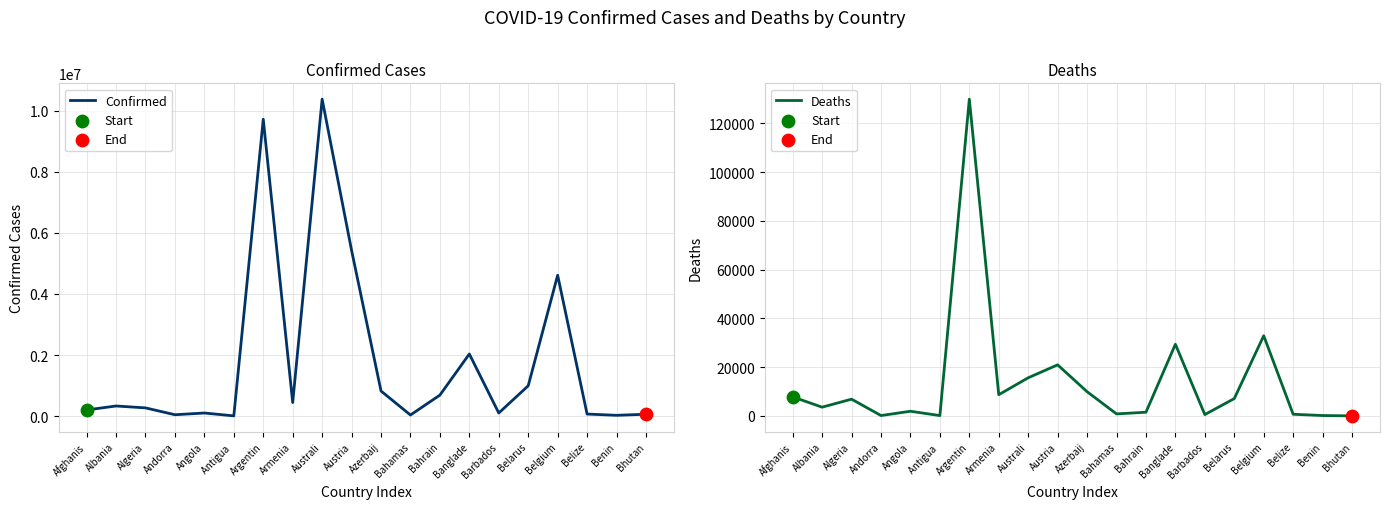

Which series contains the highest Y value?

Confirmed